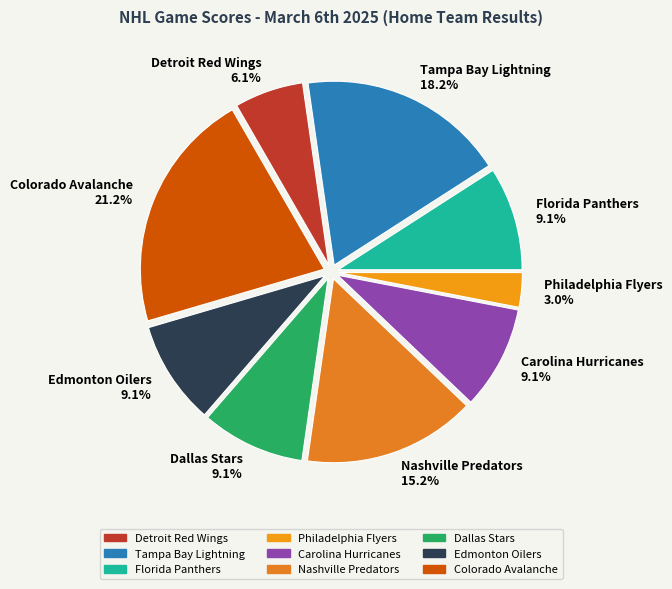

To the nearest percent, what is the average slice percentage?

11%